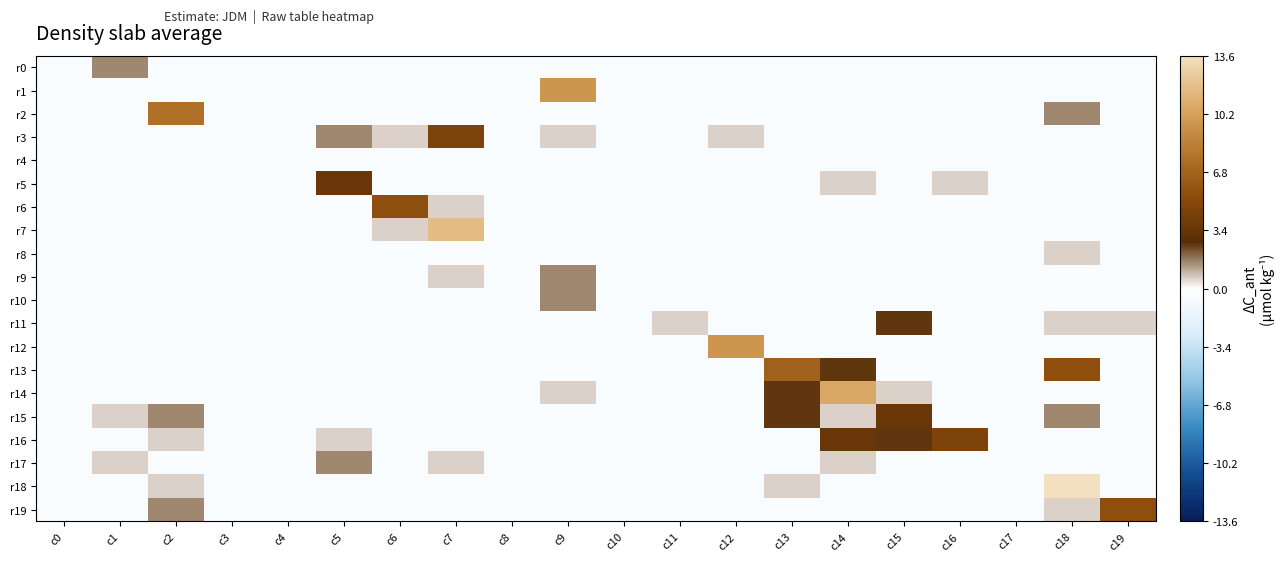

At c8, list the series in order from smallest to largest.

r0, r1, r2, r3, r4, r5, r6, r7, r8, r9, r10, r11, r12, r13, r14, r15, r16, r17, r18, r19